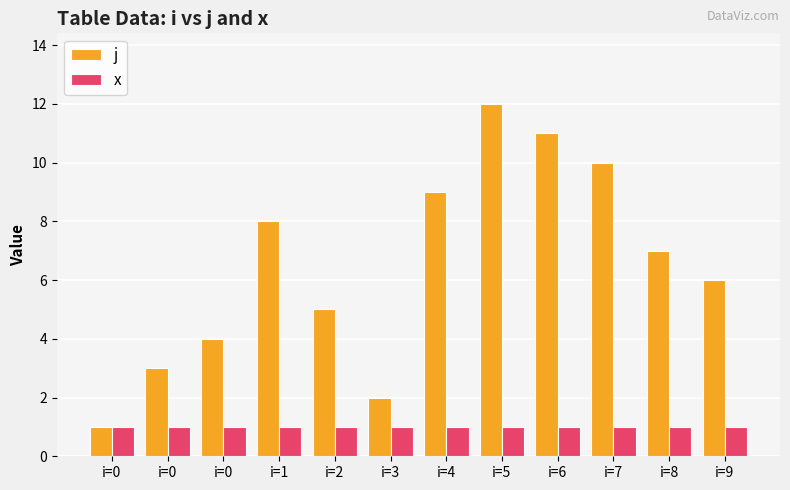

What is the difference between the maximum and minimum values in the j series?

11